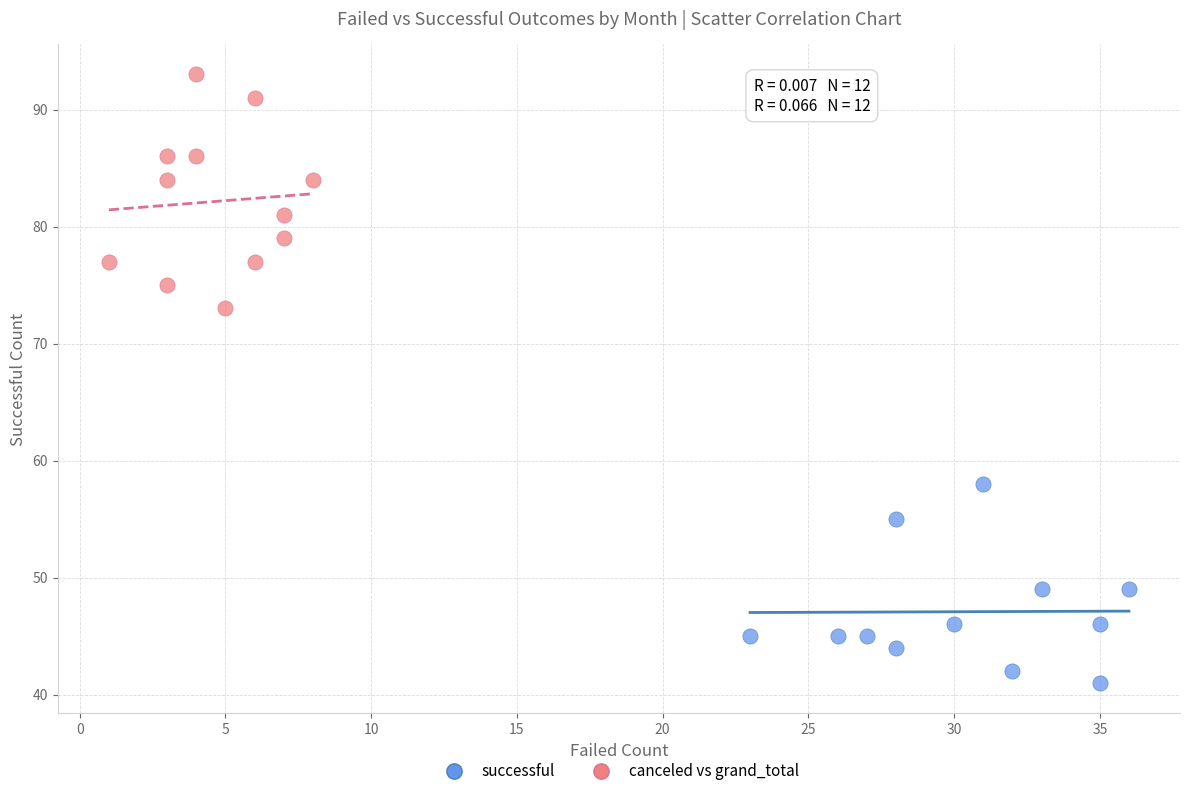

Which series contains the lowest Y value?

successful